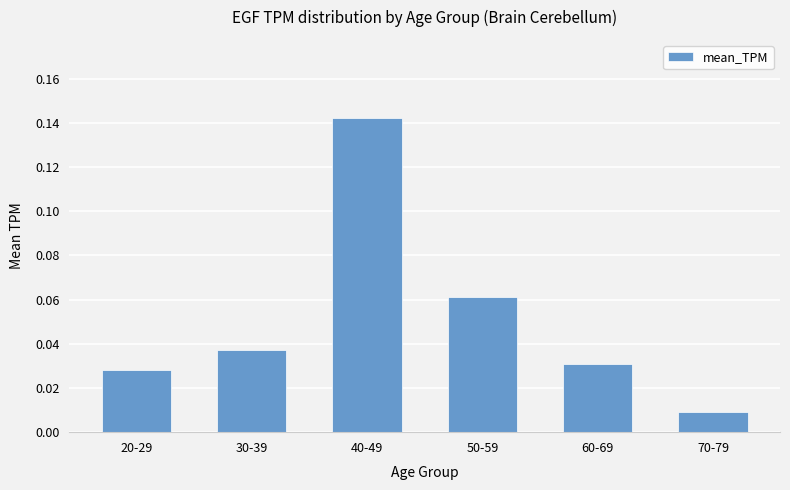

What position from the left is 20-29?

1